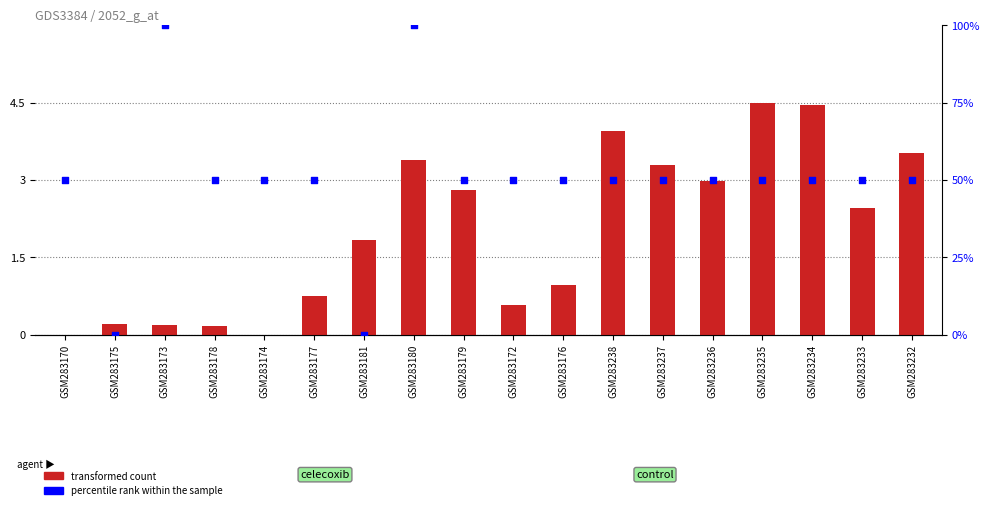

What is the total value across all series at GSM283233?

5.5